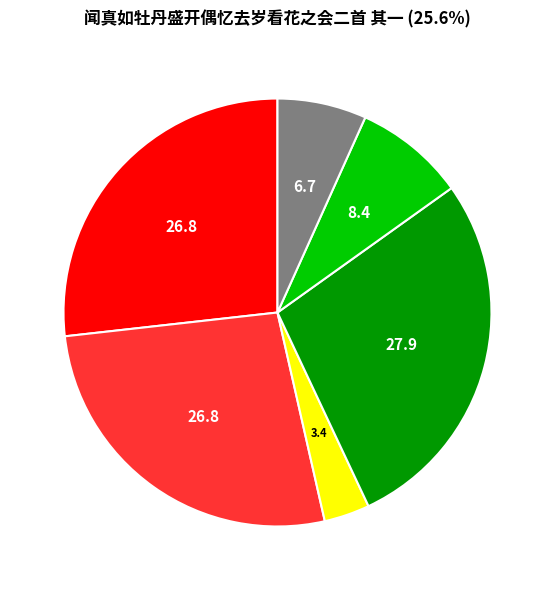

Is there any slice that represents more than half of the pie?

No